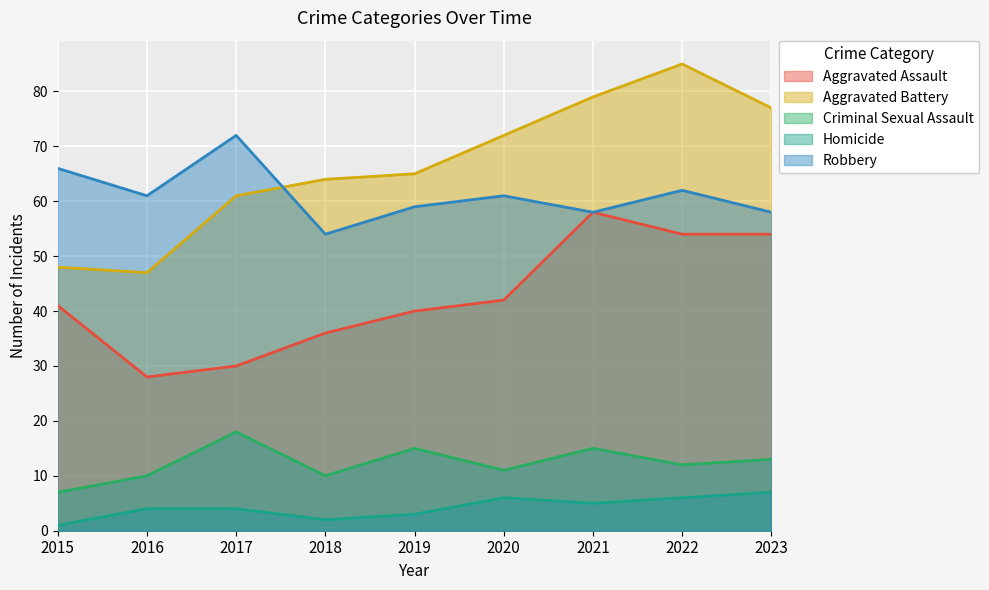

What is the difference between the maximum and minimum values in the Robbery series?

18